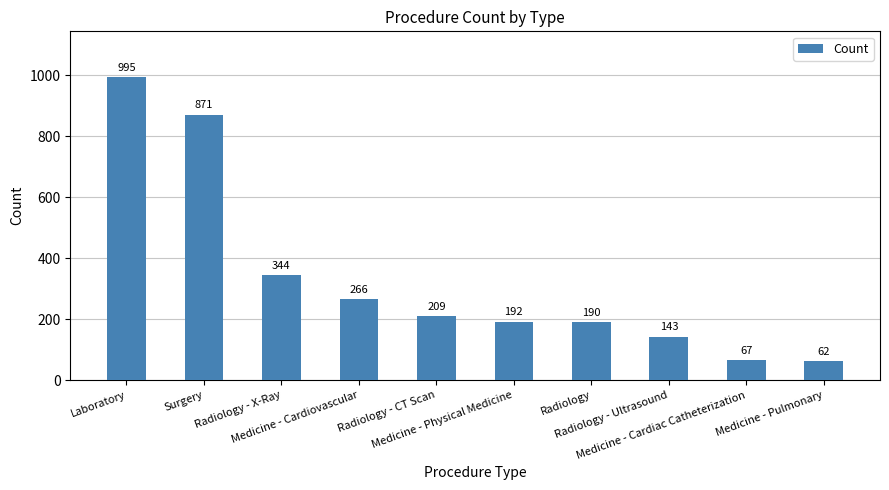

The chart shows a value of 188 at Radiology - Ultrasound. True or false?

False